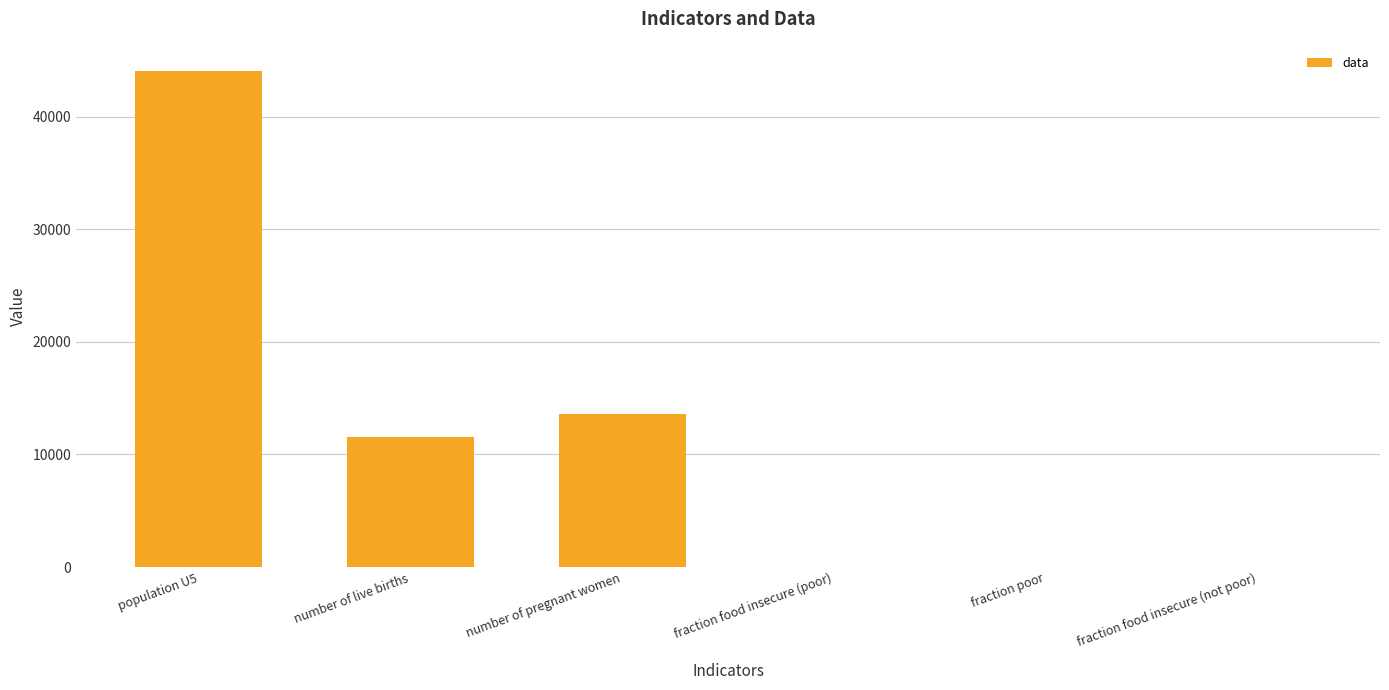

At which category does the chart reach its peak across all series?

population U5